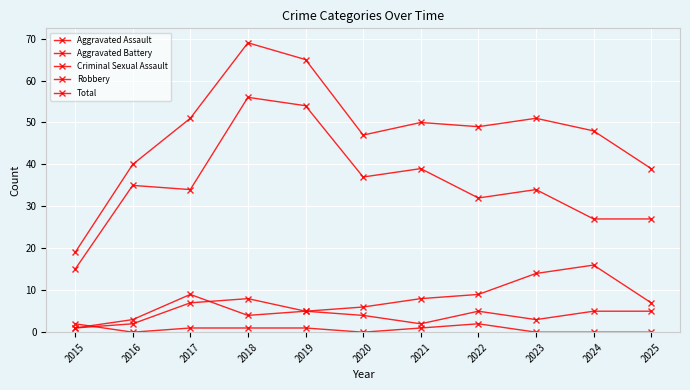

How many lines are shown in the chart?

5